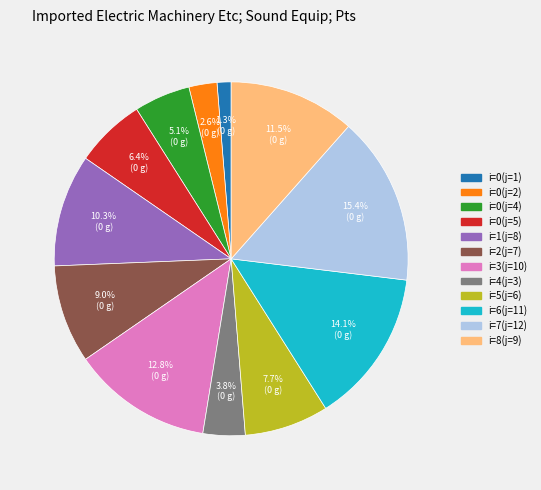

Count the number of slices in the pie.

12